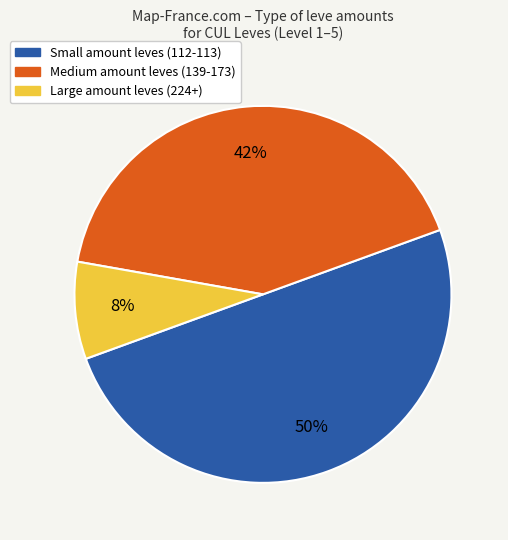

True or false: Medium amount leves (139-173) accounts for 34% of the total.

False